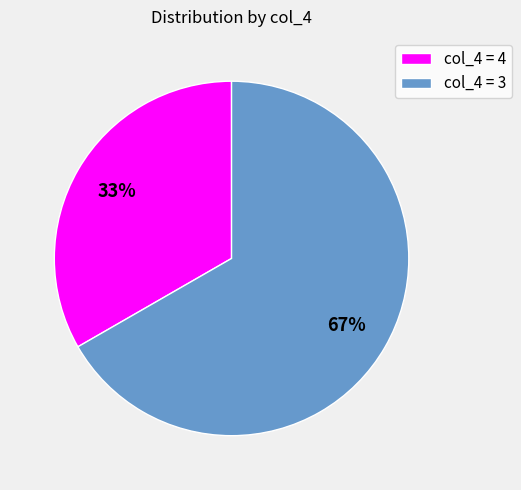

To the nearest percent, what is the average slice percentage?

50%